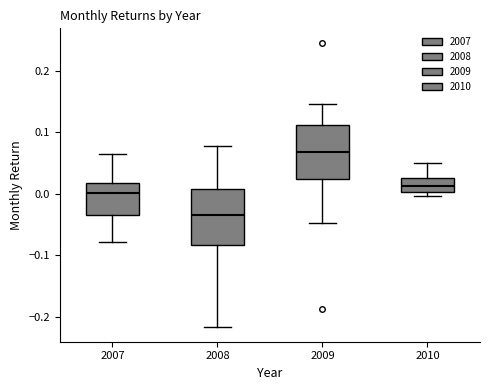

Which box has the highest median line?

2009